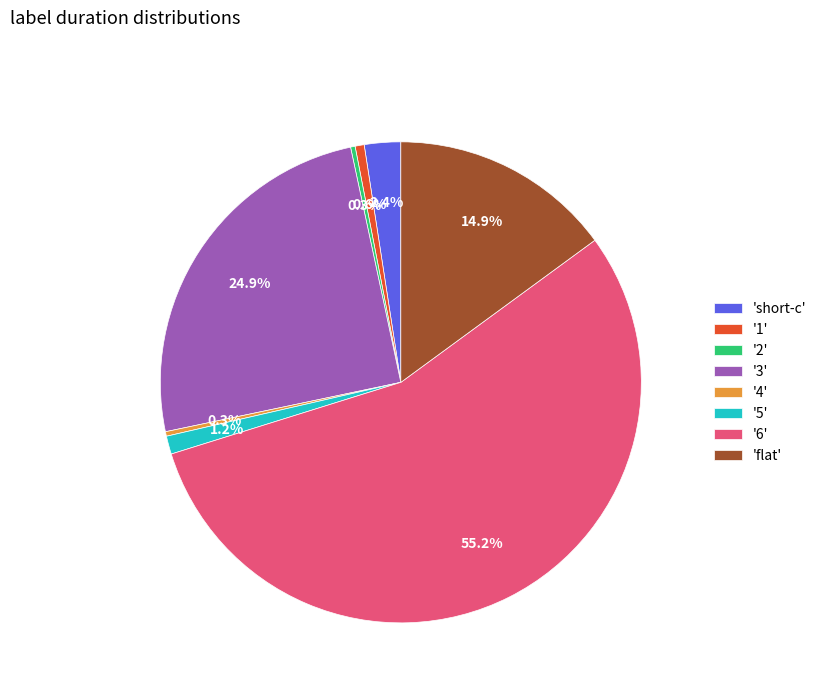

Which category has the biggest portion of the pie?

'6'